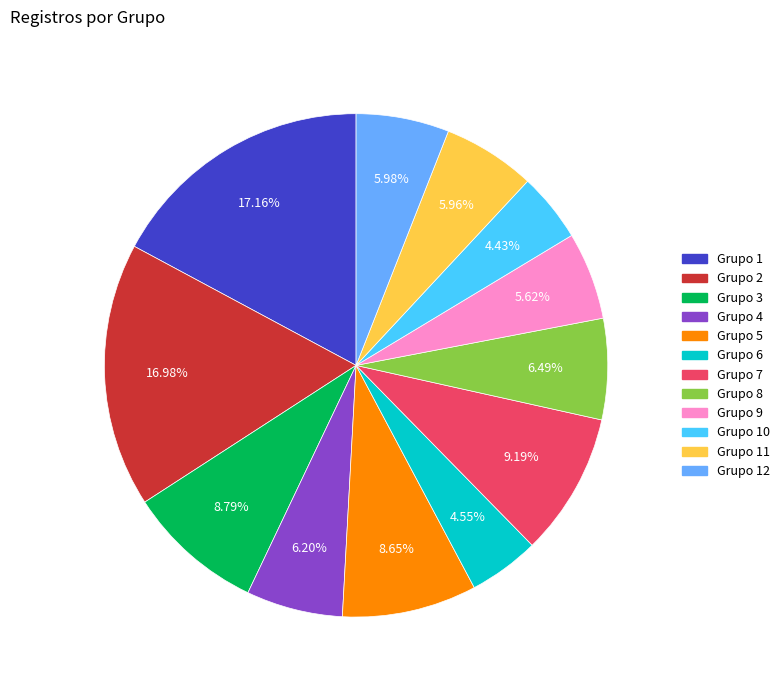

Is there any slice that represents more than half of the pie?

No